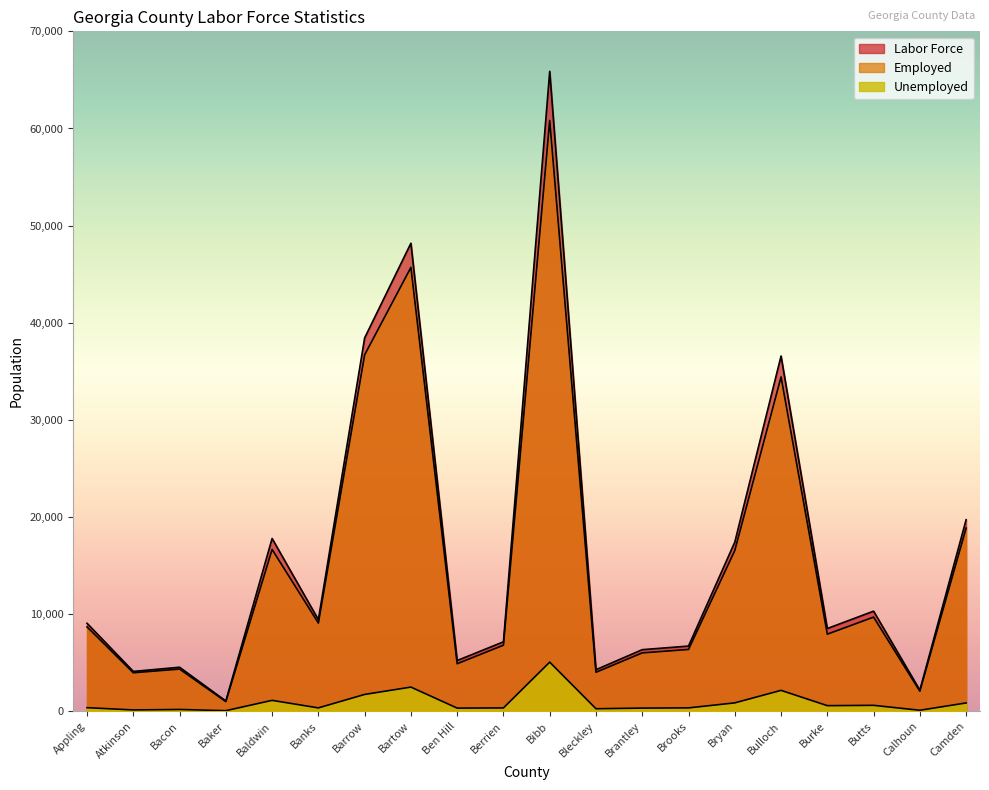

What value does the Unemployed series have at Bulloch, to the nearest 50?

2150